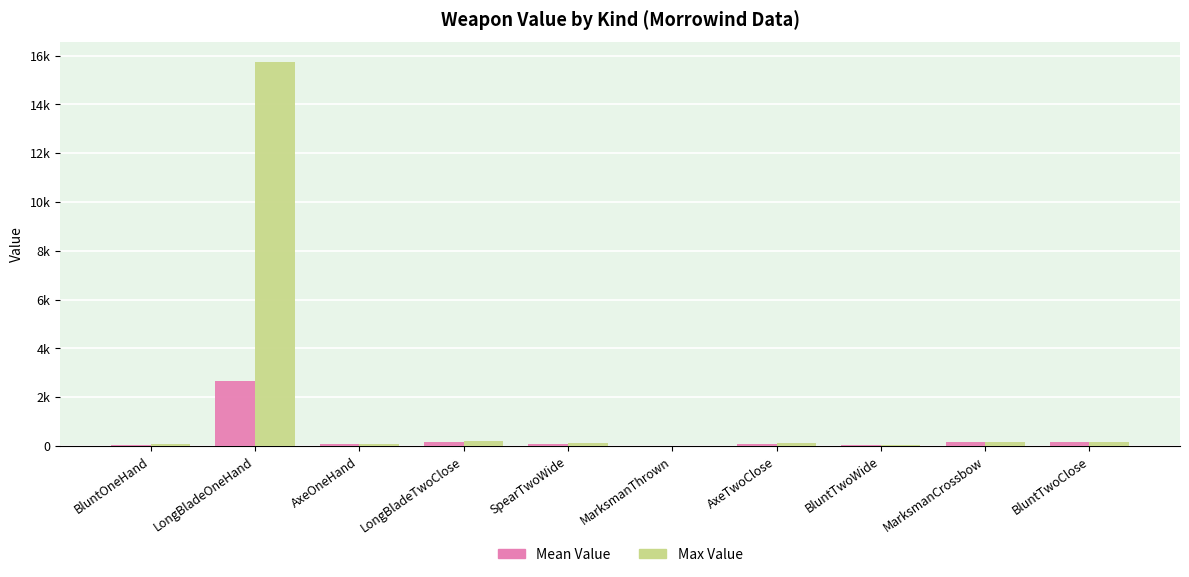

At which label does Max Value first exceed 140?

LongBladeOneHand